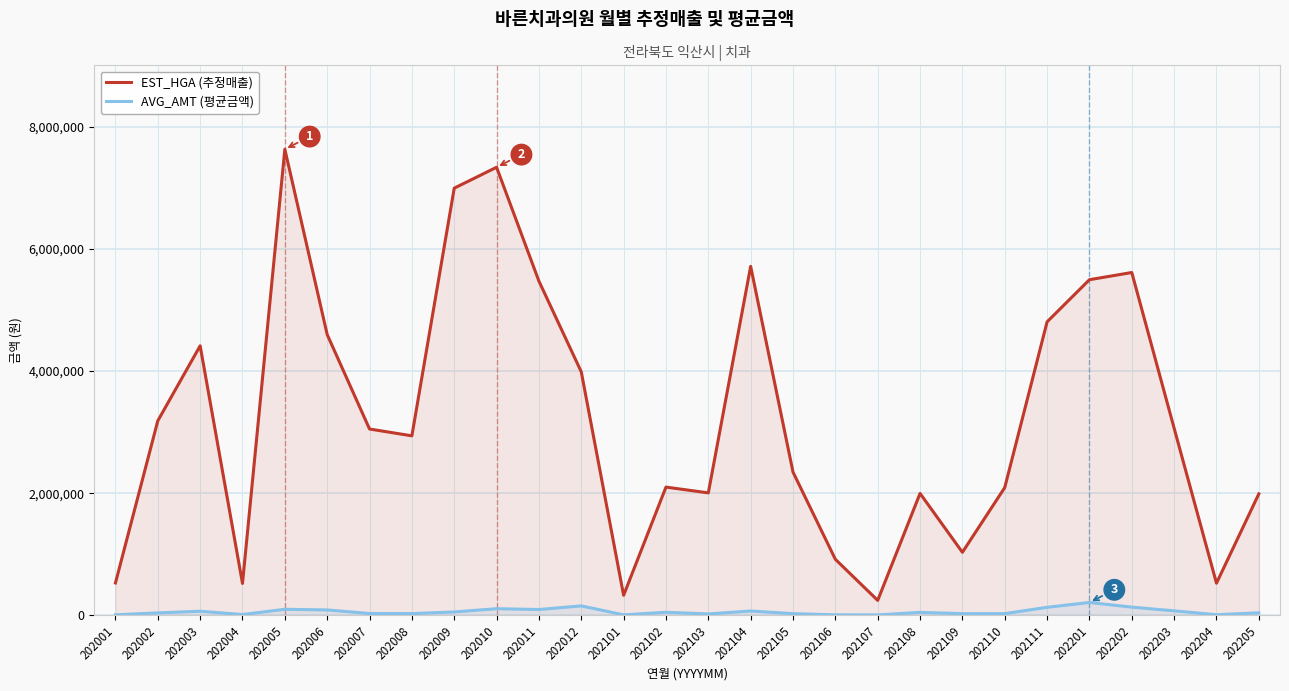

Rank the series by their average value, from highest to lowest.

EST_HGA (추정매출), AVG_AMT (평균금액)